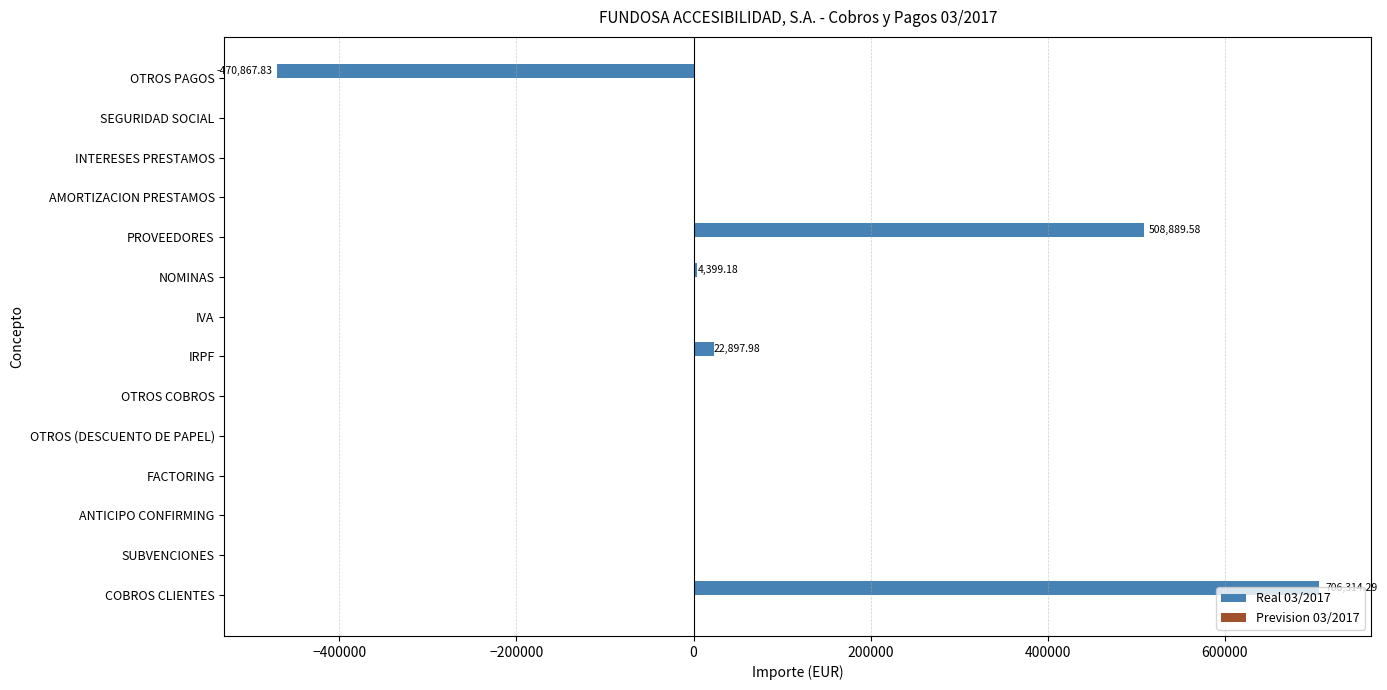

At which category is the sum across all series the highest?

COBROS CLIENTES